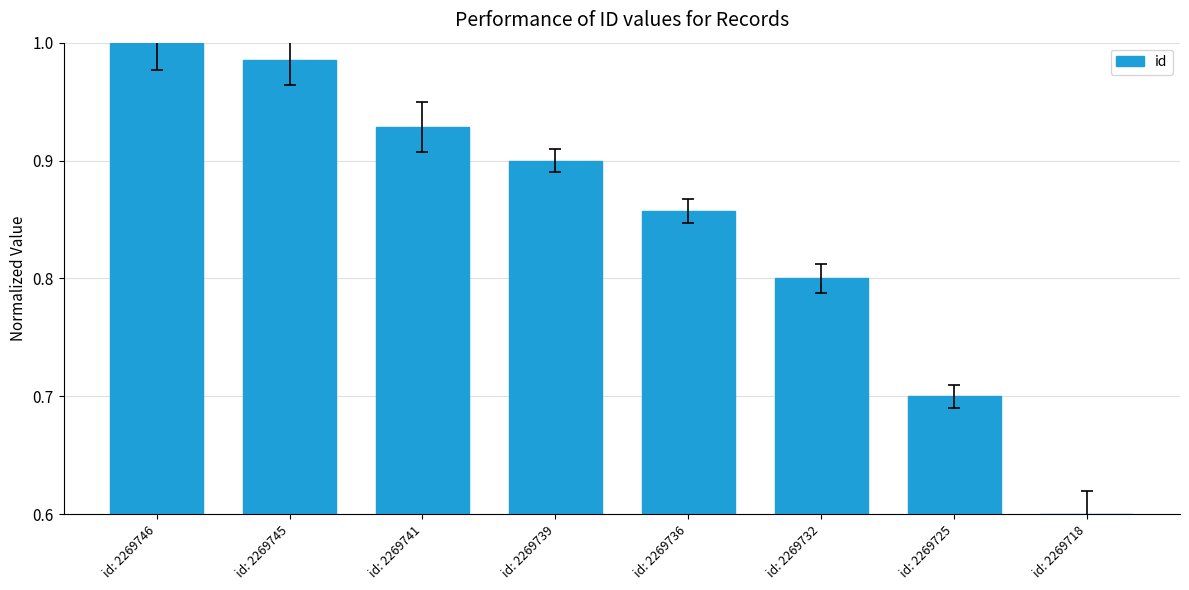

What is the sum of the values at id: 2269725 and id: 2269746?

1.7